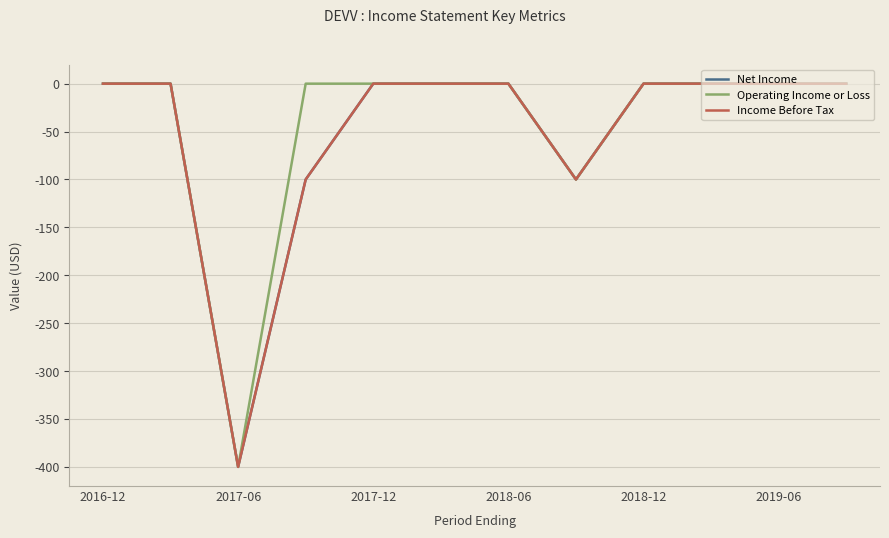

Does the chart have visible grid lines?

Yes